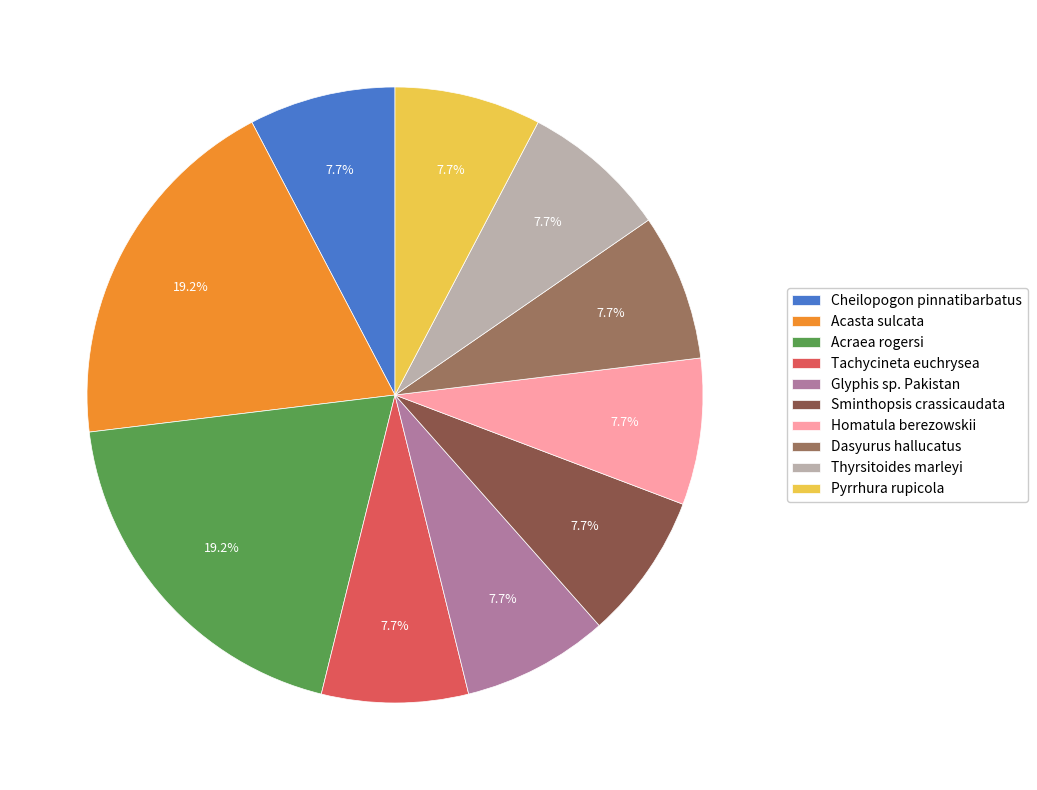

The Homatula berezowskii slice represents 8% of the pie. True or false?

True